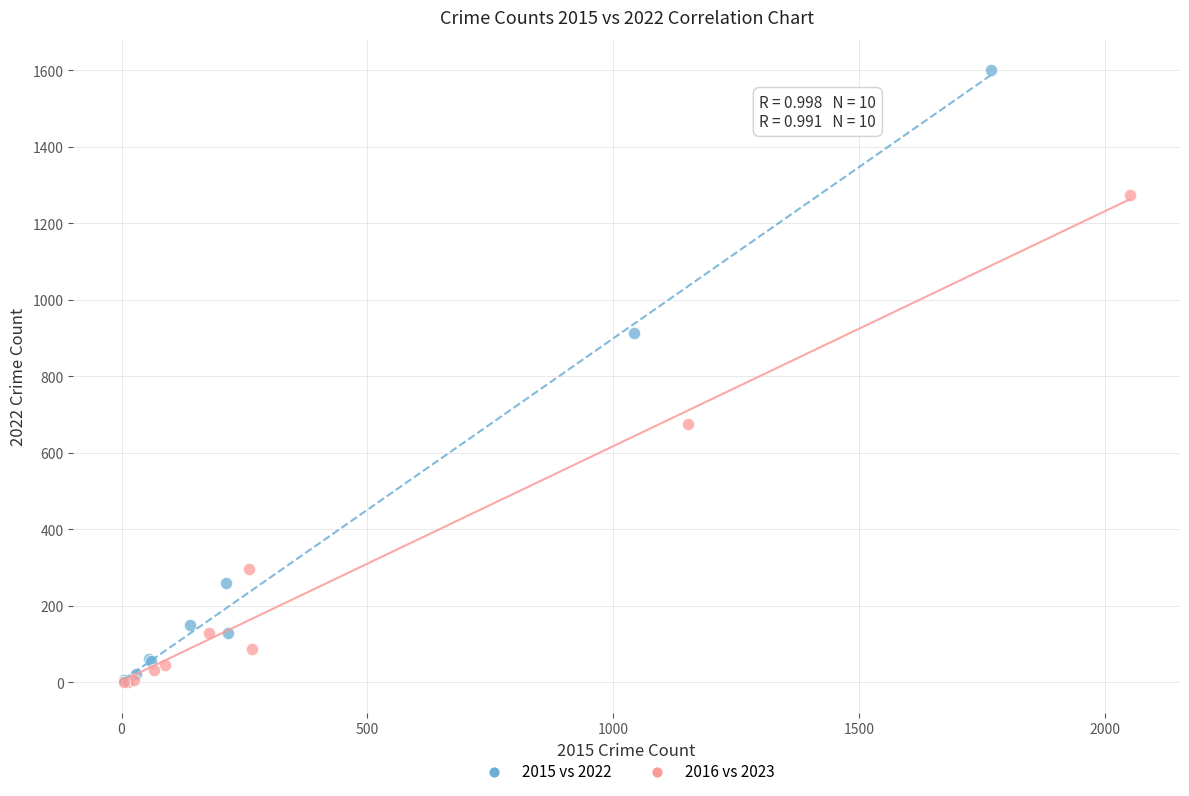

Which series has the largest Y range (max minus min)?

2015 vs 2022